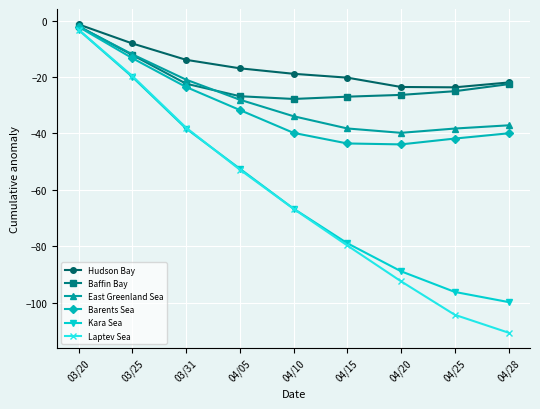

True or false: Hudson Bay has more than 2 points higher than both neighbors.

False